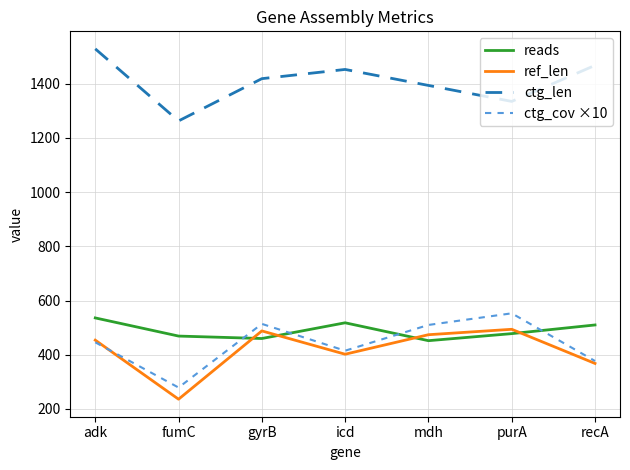

The ctg_len series shows 2058 at gyrB. True or false?

False